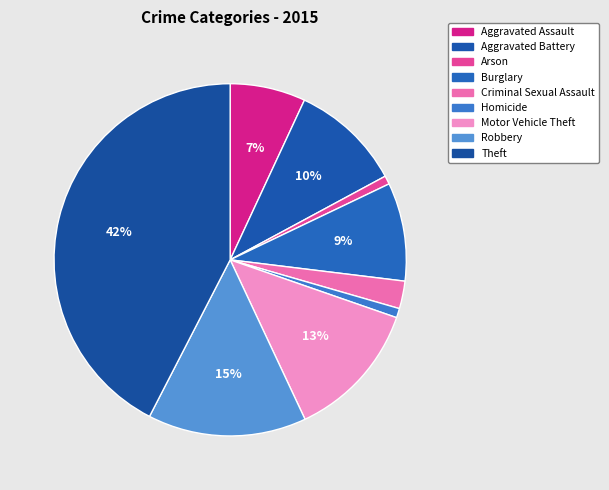

Is there a majority slice in this chart?

No